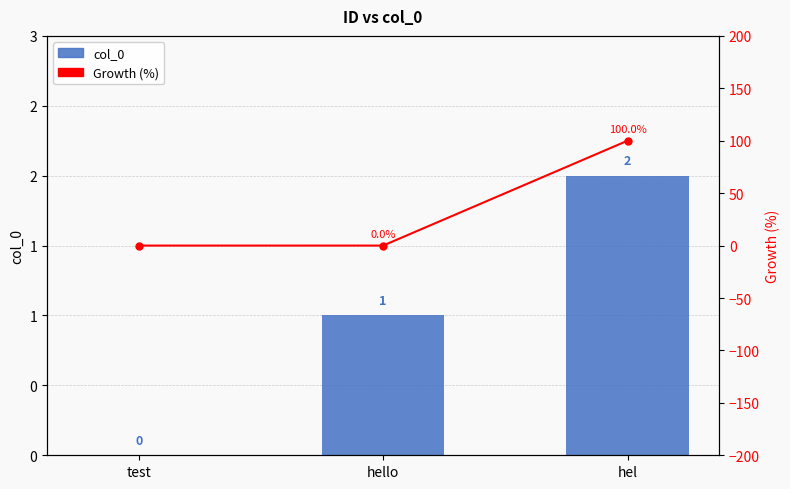

At which category does the chart reach its peak across all series?

hel